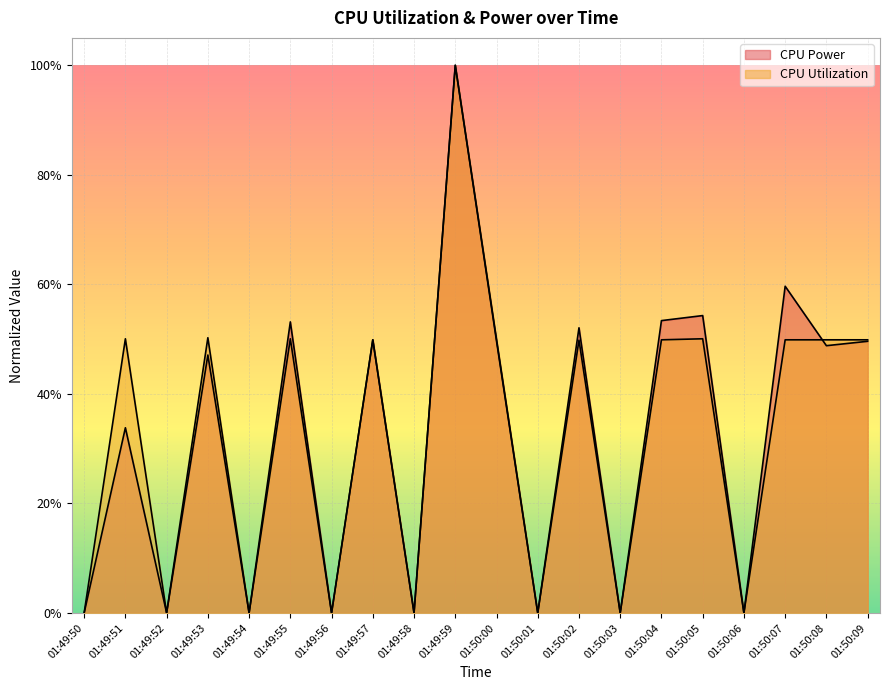

What is the highest value of the CPU Power series?

1.0